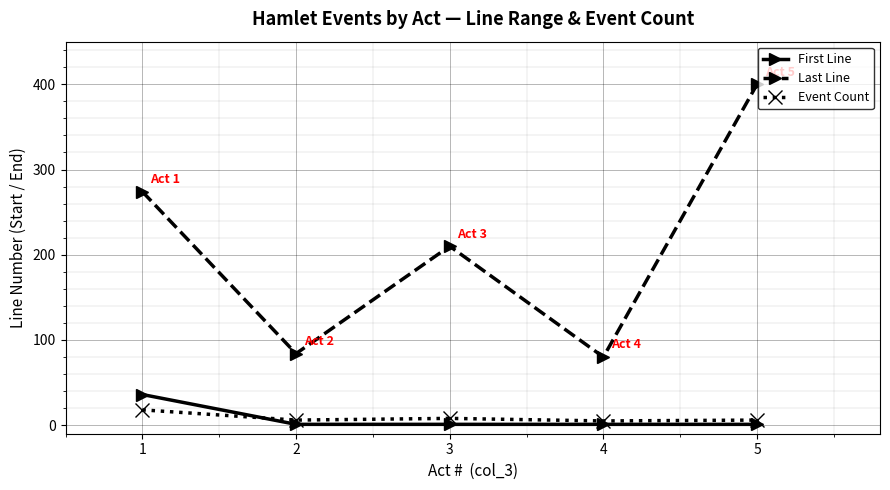

What are all the series names shown in the legend?

First Line, Last Line, Event Count